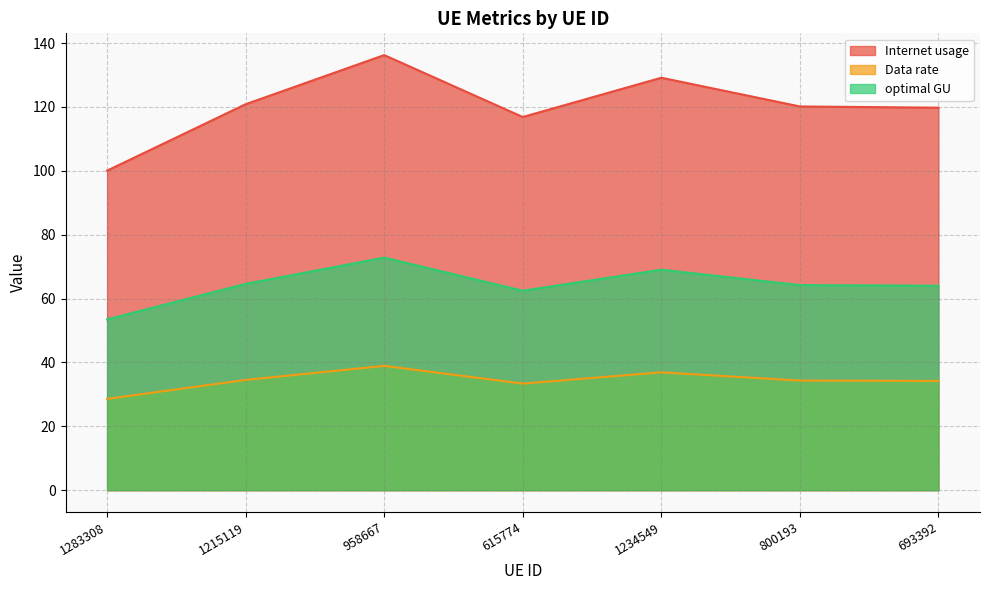

Reading left to right, what are all the values shown in this chart?

Internet usage: 100.1	120.9	136.2	116.9	129.1	120.2	119.8
Data rate: 28.6	34.5	38.9	33.4	36.9	34.3	34.2
optimal GU: 53.5	64.6	72.8	62.5	69.0	64.2	64.0